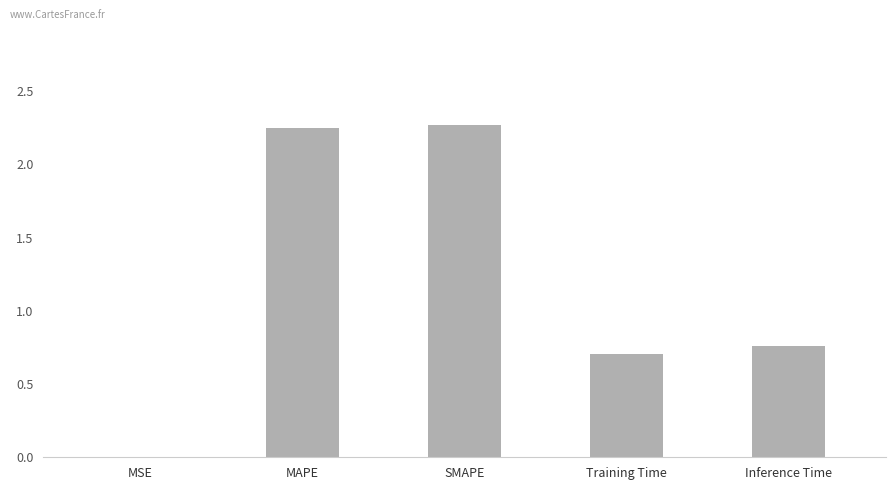

What is the average value?

1.2